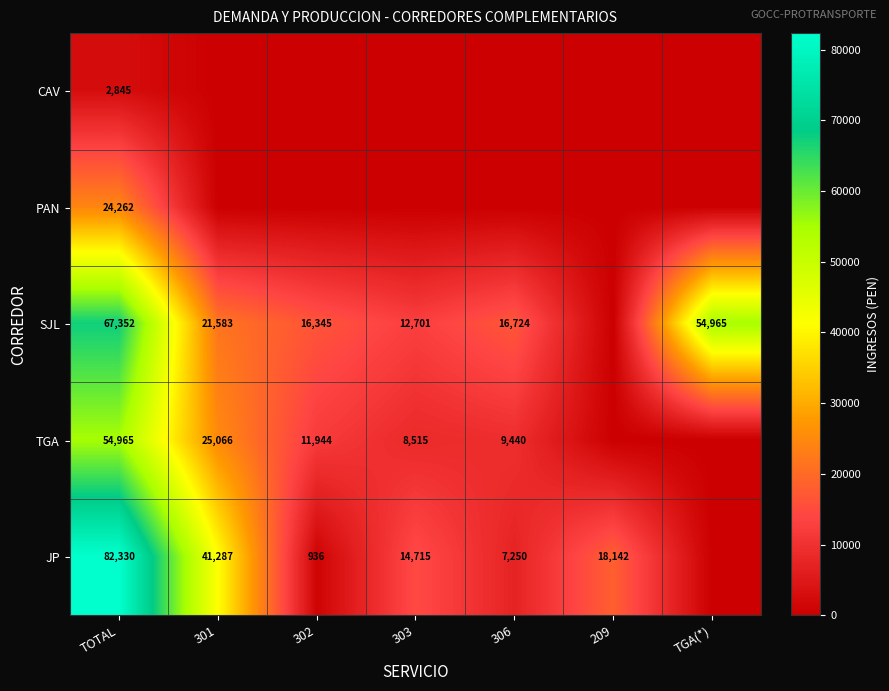

What is the spread (max minus min) of values at TOTAL?

79485